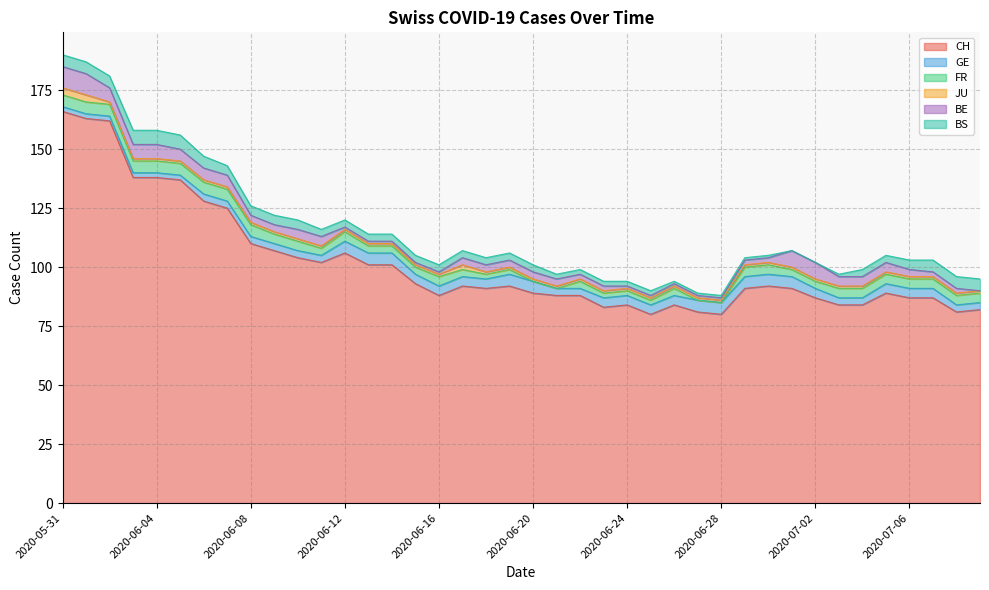

Where is BE nearest to the value 4?

2020-06-10